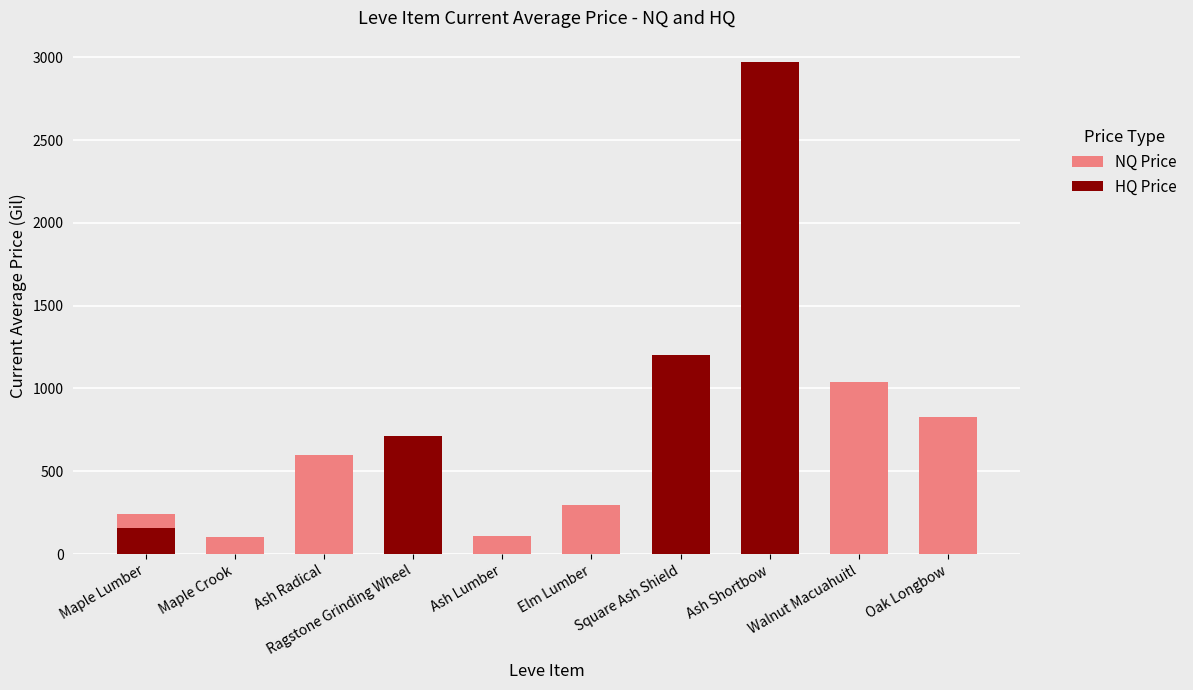

Is it true that HQ Price equals 1562.7 at Ash Lumber?

False